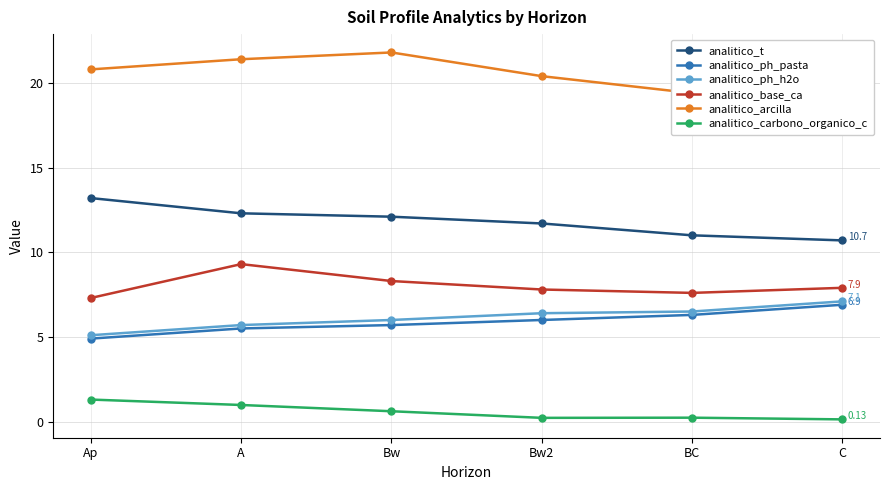

What is the maximum value for analitico_ph_pasta?

6.9